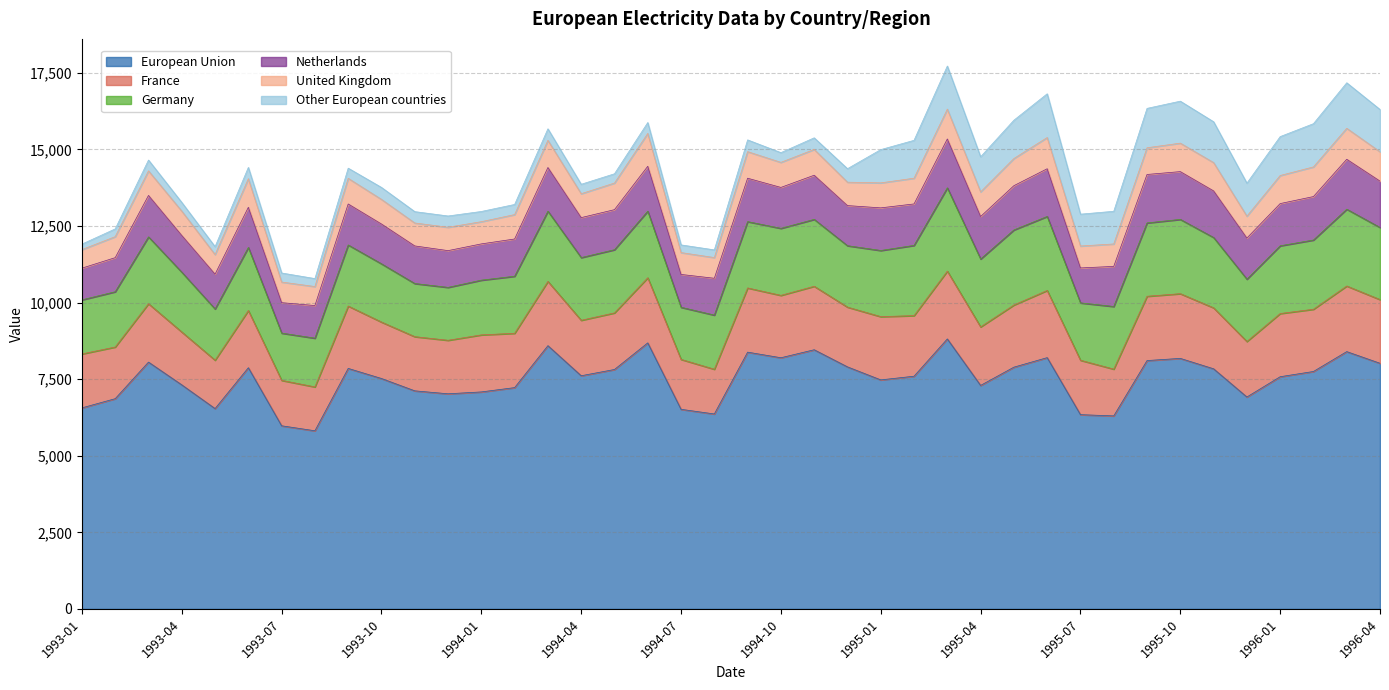

How many interior local peaks does the European Union series have?

11